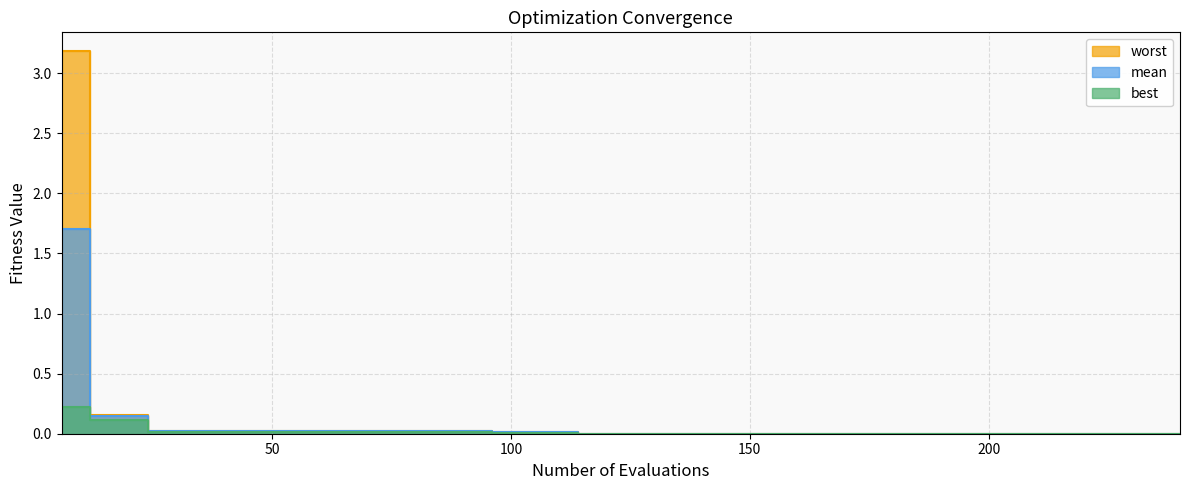

True or false: mean and best cross at least once.

False